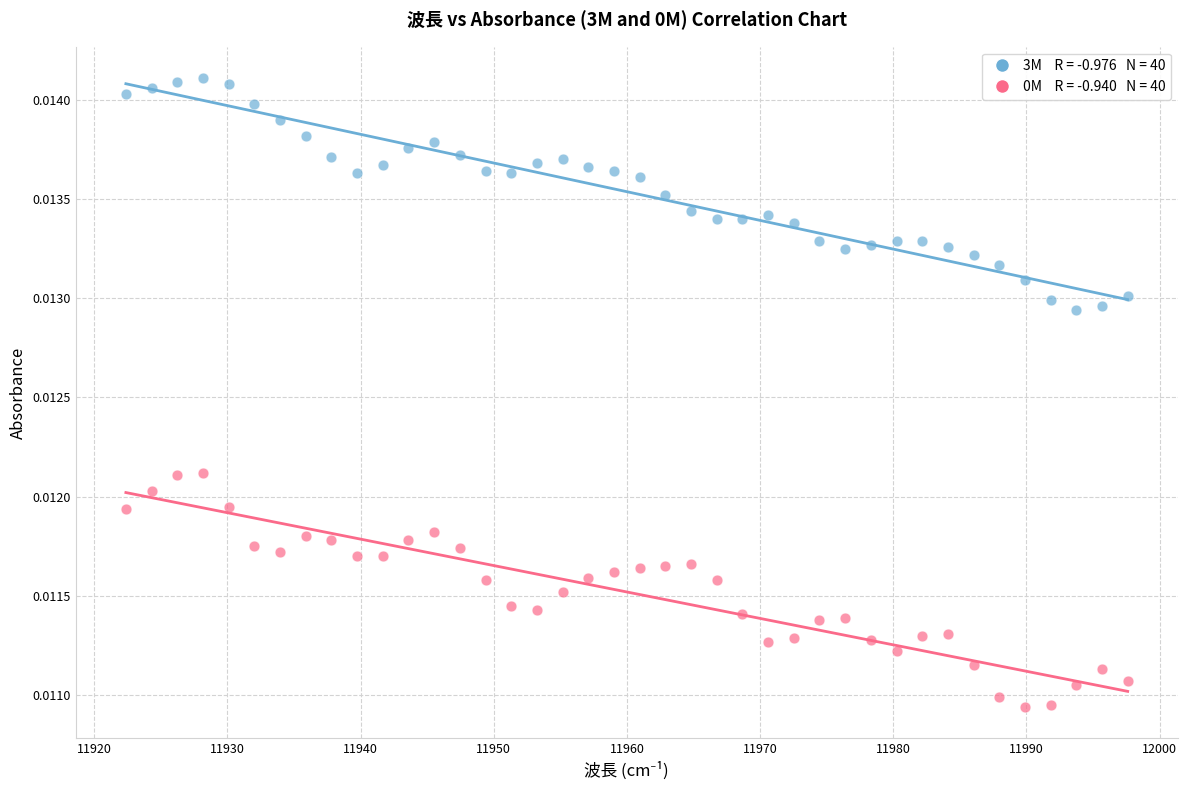

Across all data points, what is the range of X values (max minus min)?

75.2